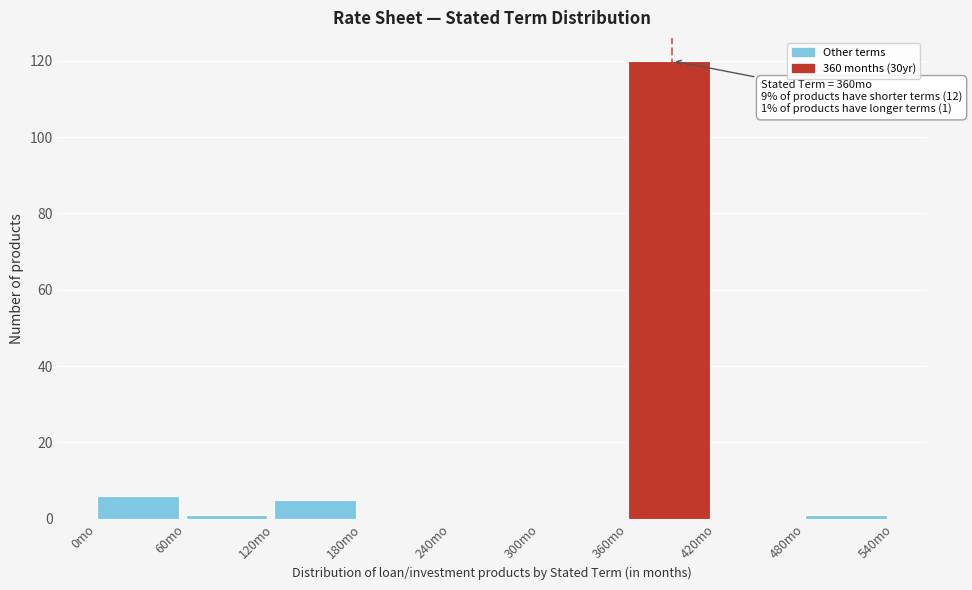

Which range on the x-axis has the tallest bar?

360 to 420